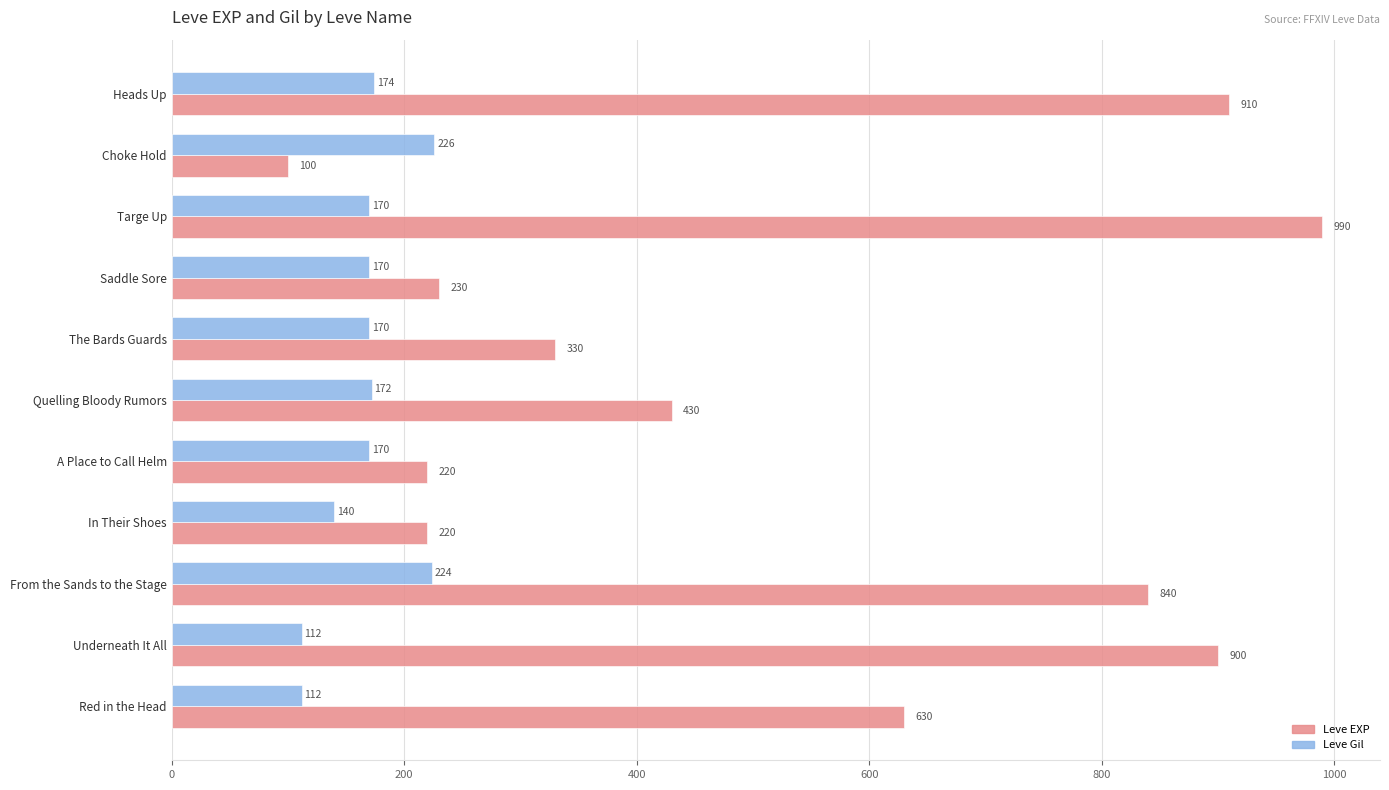

List the series in order of their peak value, highest first.

Leve EXP, Leve Gil